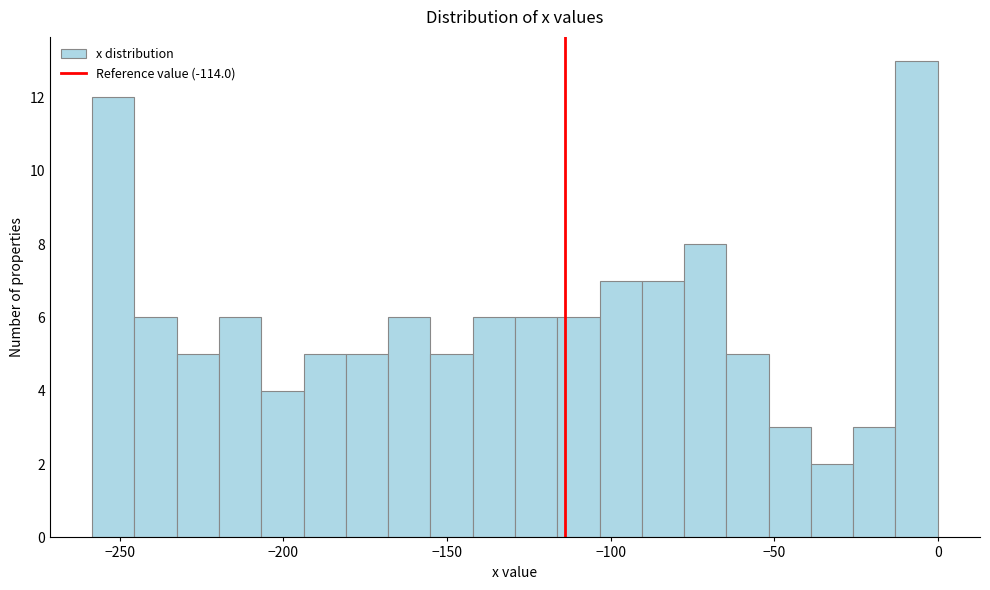

Around what value on the x-axis is the tallest bar? Give the approximate position of its centre, as read against the axis.

-5